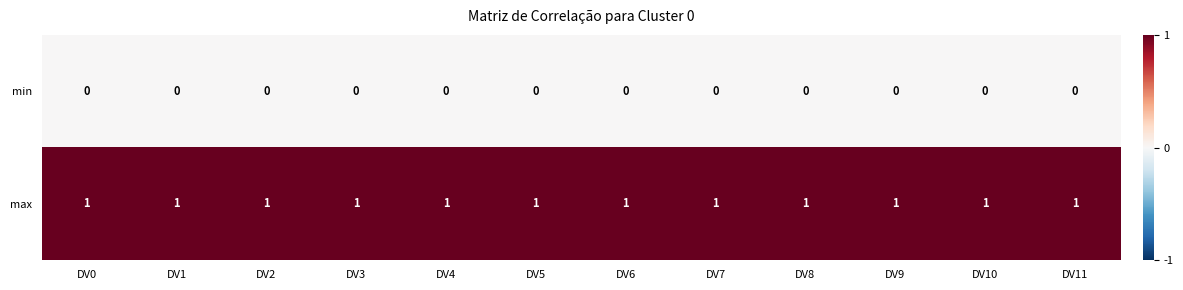

The value of min at DV11 is 0. True or false?

True